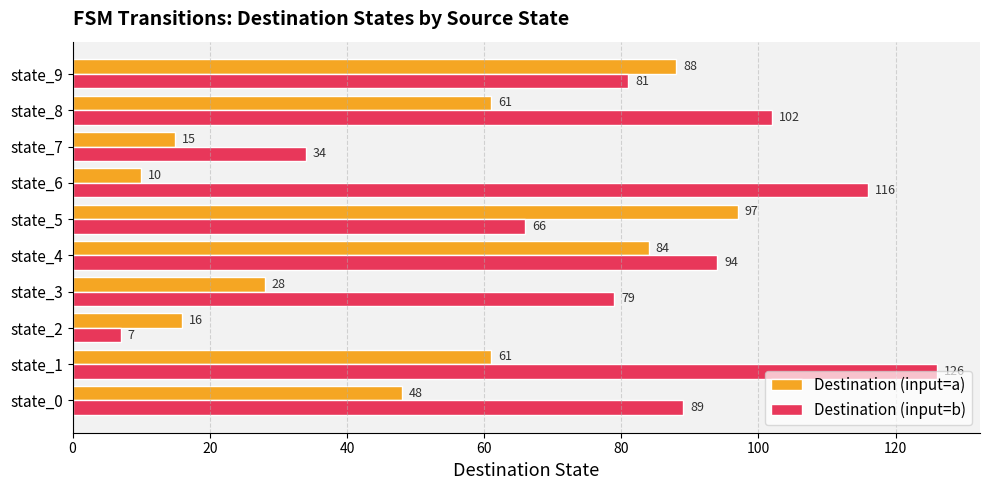

At how many categories does at least one series exceed 32?

9